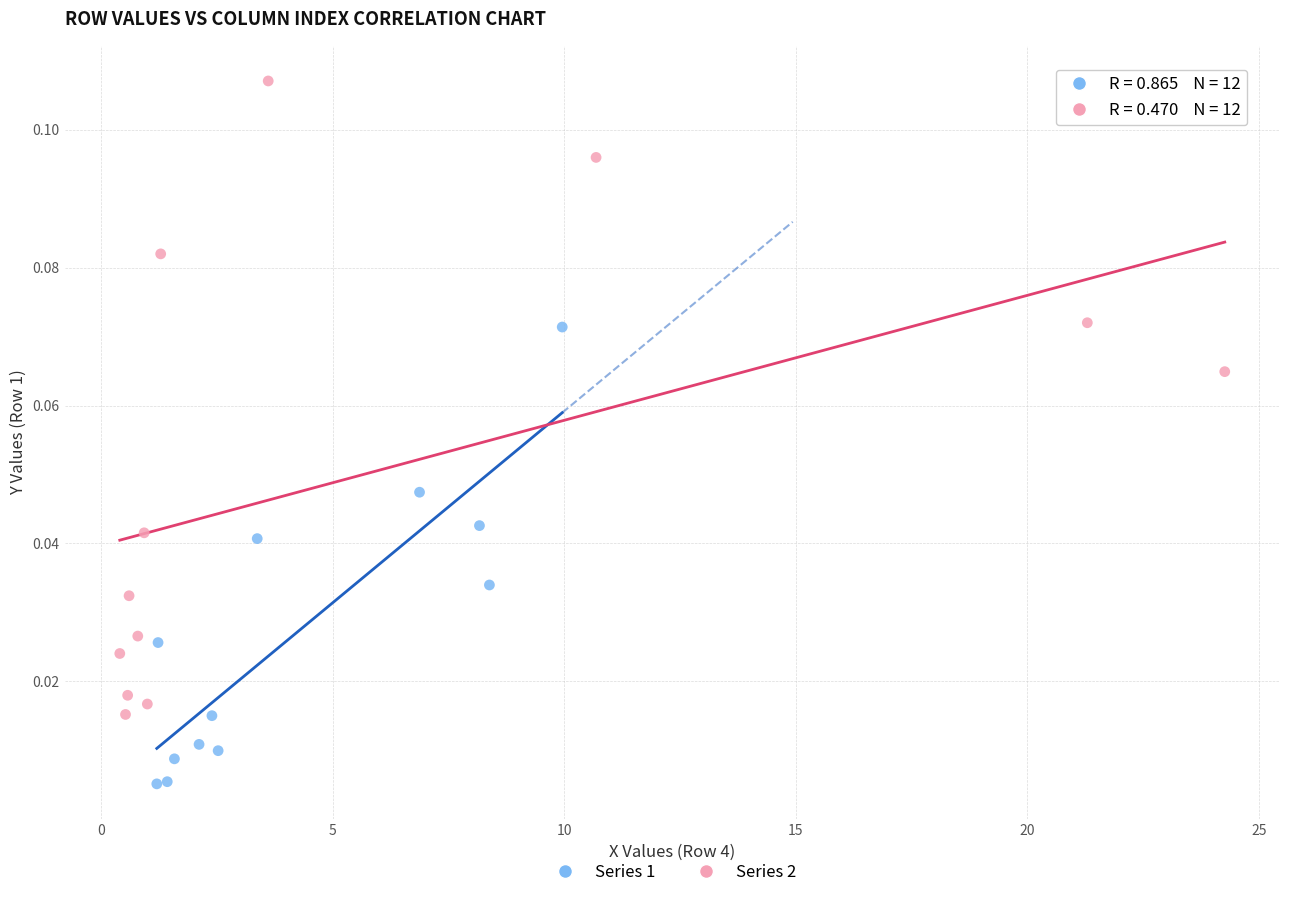

Which series reaches the minimum Y coordinate?

Series 1